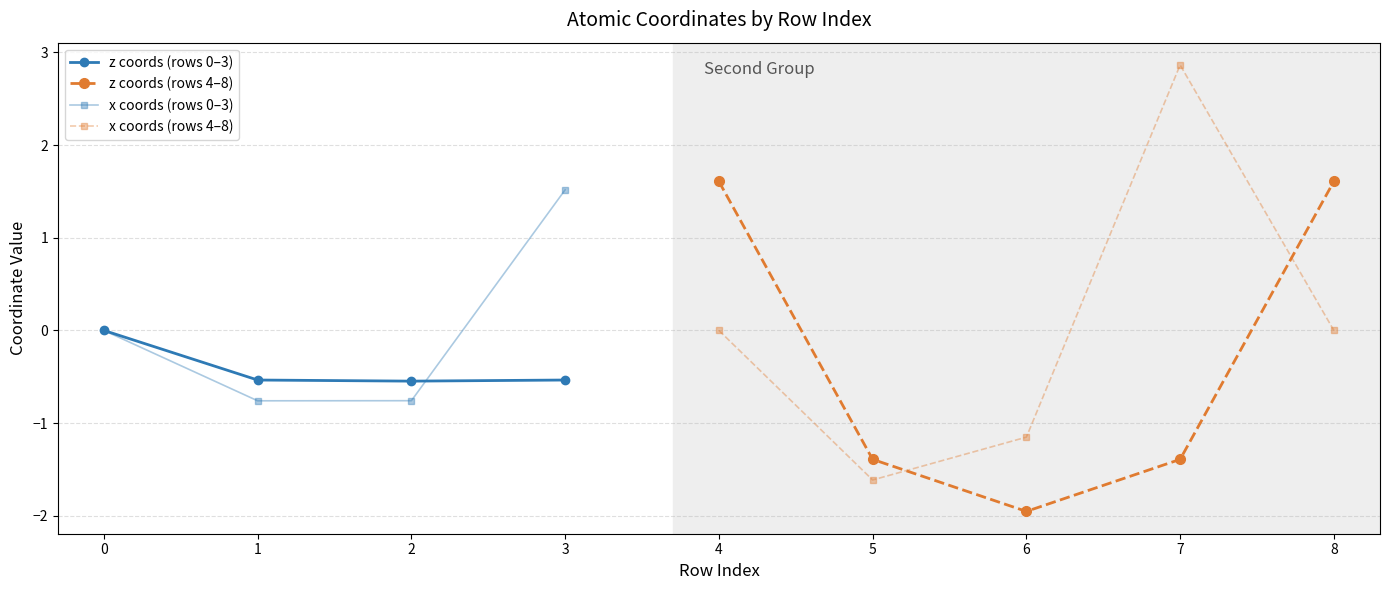

In x, how many points are higher than both neighbors (excluding endpoints)?

2